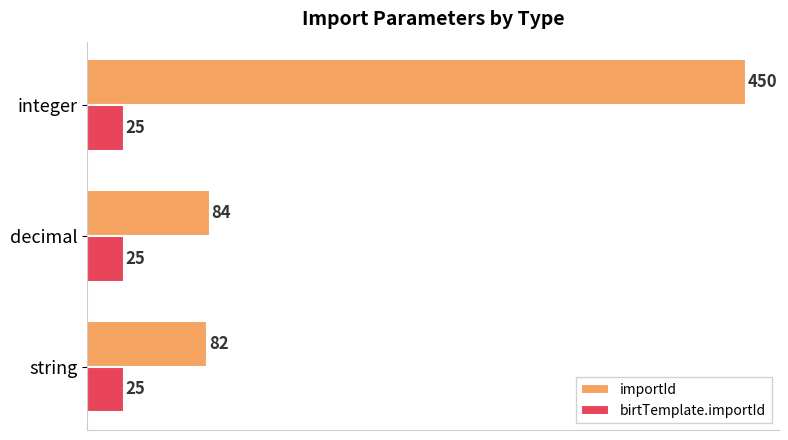

Rank the series at decimal from highest to lowest value.

importId, birtTemplate.importId